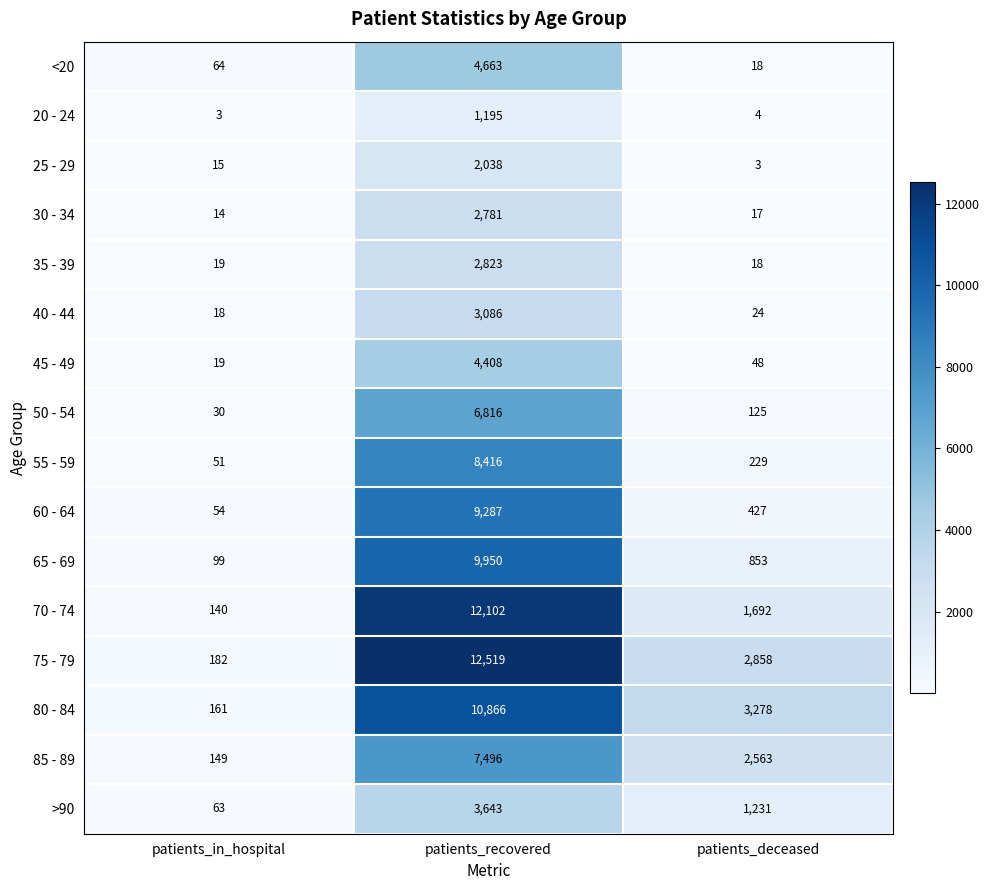

What is the total value across all series at patients_in_hospital?

1081